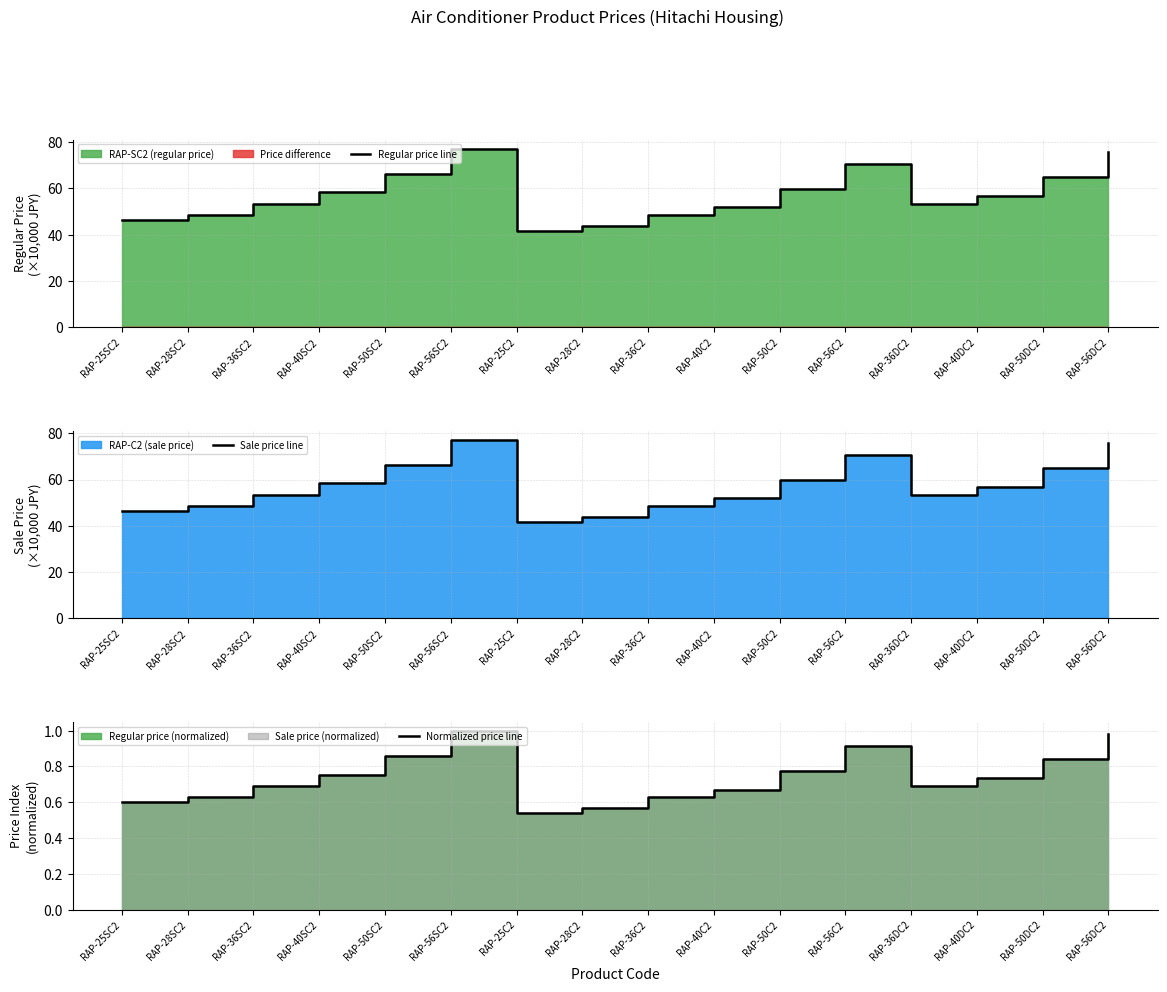

How many values in the Regular price line series exceed 56?

8